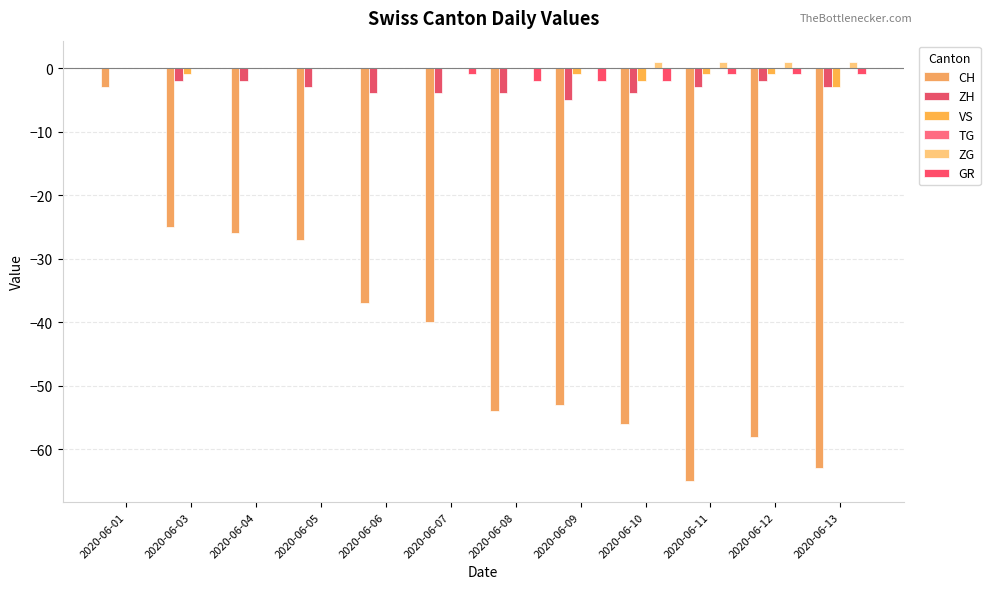

How many groups of bars are there?

12